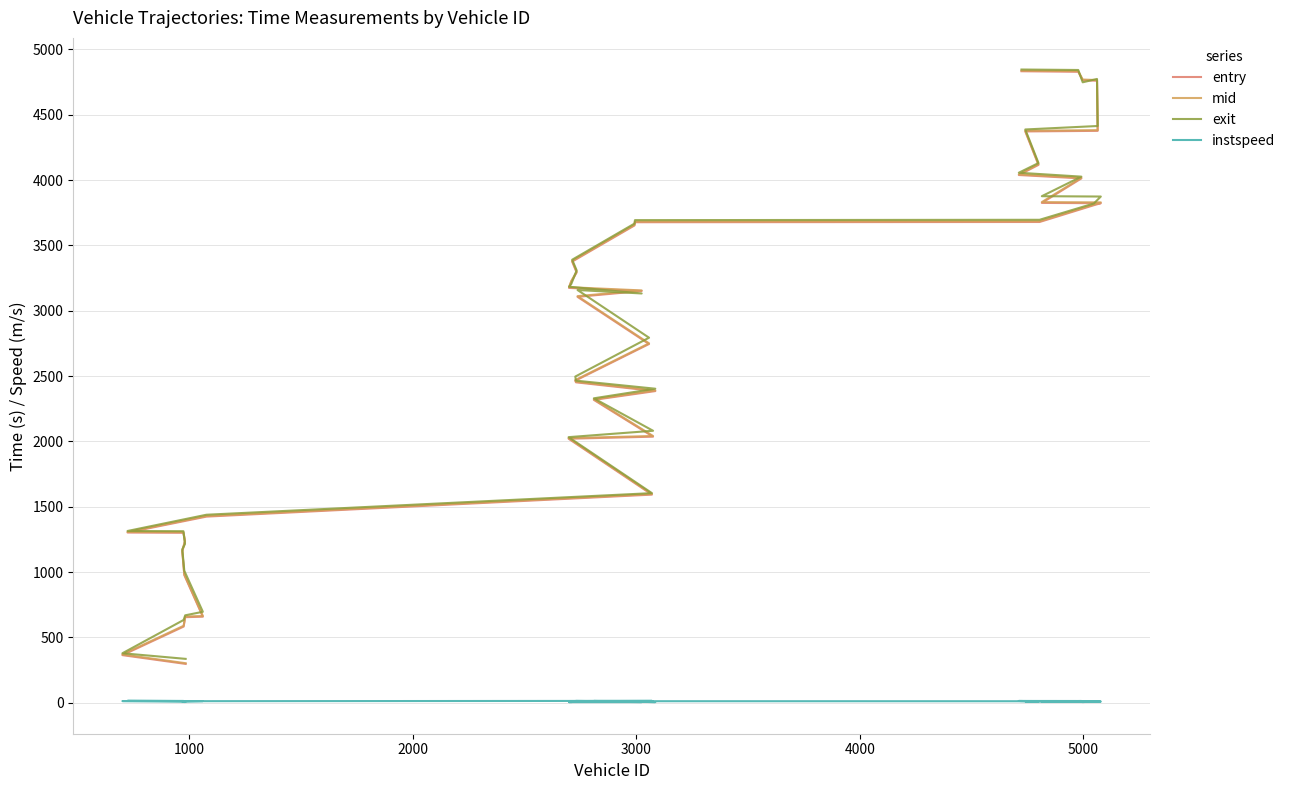

How many data points in exit are above 3158?

20